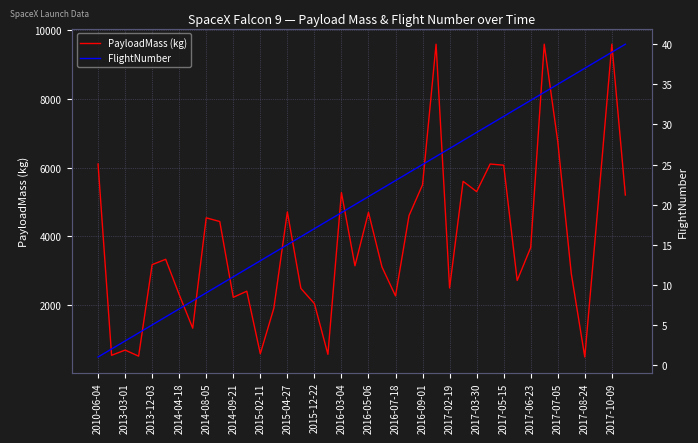

True or false: FlightNumber and PayloadMass (kg) intersect in this chart.

False